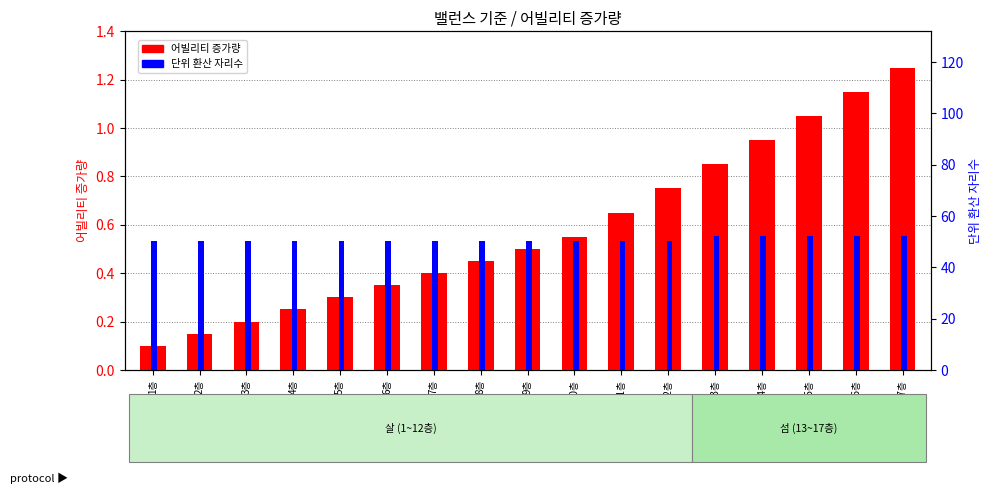

Which series has the largest range (max minus min)?

단위 환산 자리수